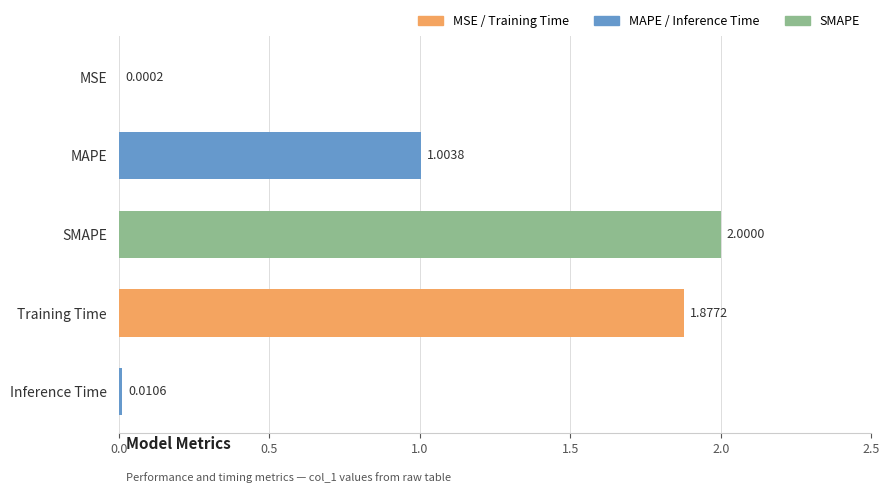

What is the sum of all values?

4.9